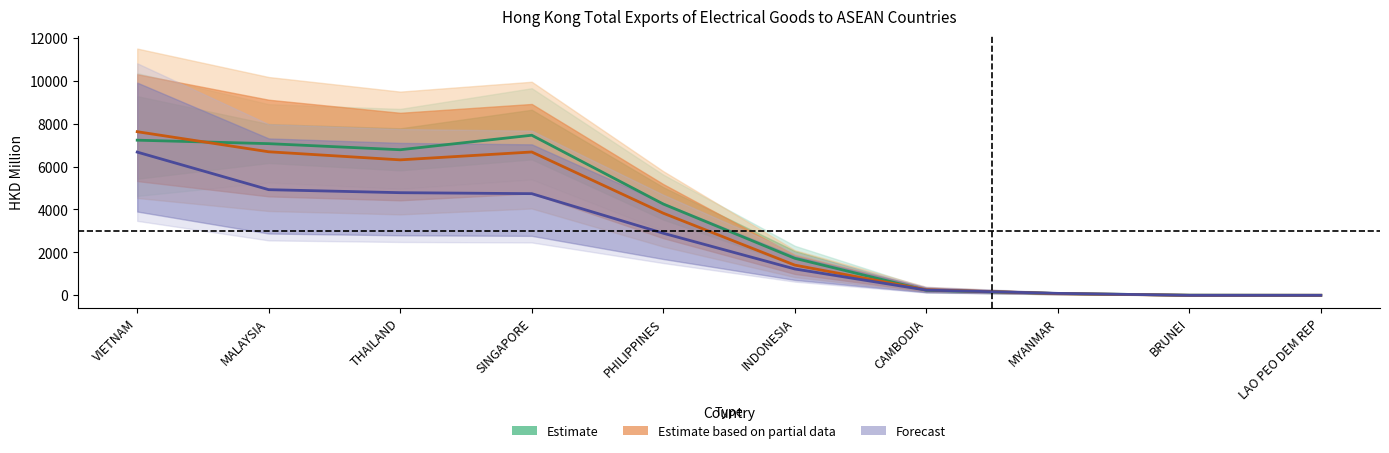

Reading right to left, extract all data points from this chart.

201612: LAO PEO DEM REP=2.3	BRUNEI=7.7	MYANMAR=85.9	CAMBODIA=236.1	INDONESIA=1725.9	PHILIPPINES=4253.7	SINGAPORE=7458.1	THAILAND=6782.3	MALAYSIA=7065.7	VIETNAM=7227.4
201712: LAO PEO DEM REP=3.7	BRUNEI=3.0	MYANMAR=81.6	CAMBODIA=261.9	INDONESIA=1408.2	PHILIPPINES=3826.8	SINGAPORE=6677.5	THAILAND=6310.9	MALAYSIA=6687.1	VIETNAM=7622.3
201808: LAO PEO DEM REP=2.5	BRUNEI=2.5	MYANMAR=91.5	CAMBODIA=245.2	INDONESIA=1229.0	PHILIPPINES=2893.2	SINGAPORE=4736.2	THAILAND=4781.7	MALAYSIA=4921.7	VIETNAM=6672.3